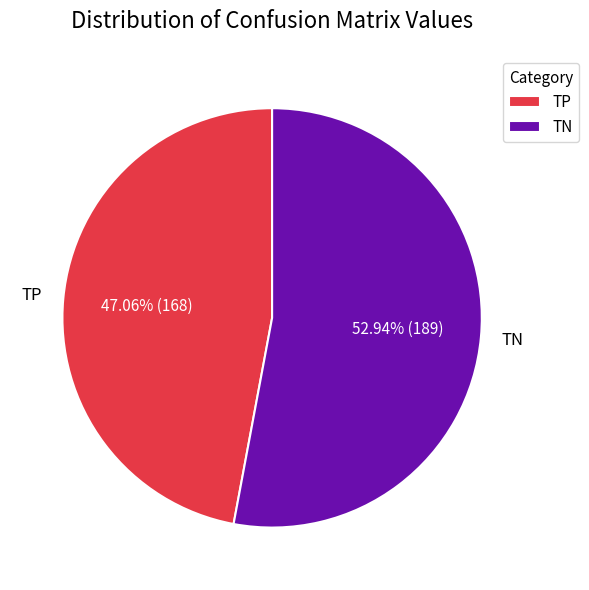

Is it true that TN is 63% of the pie?

False